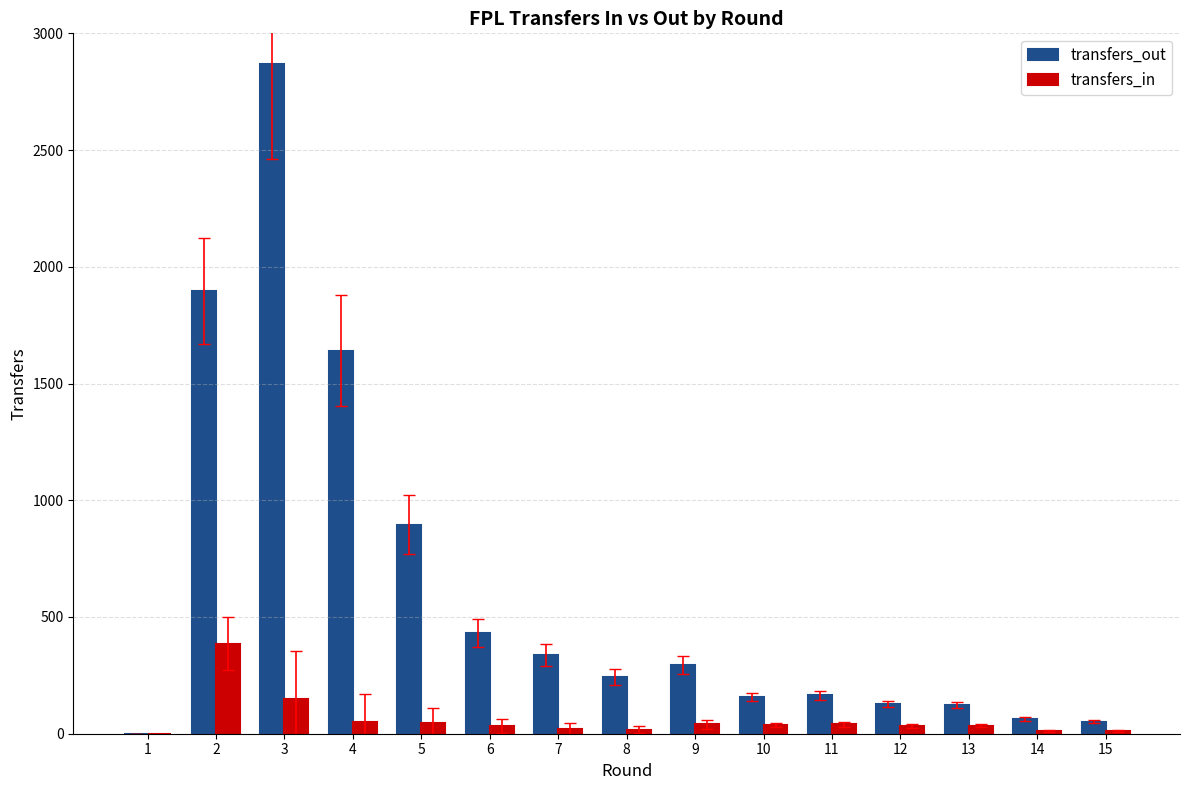

Where is transfers_in nearest to the value 192?

3